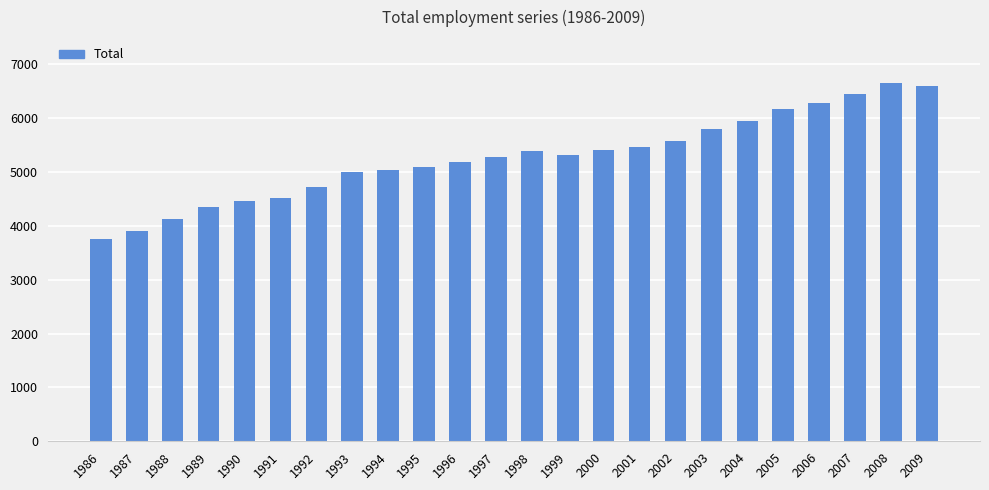

The value at 2008 is 3608.4. True or false?

False